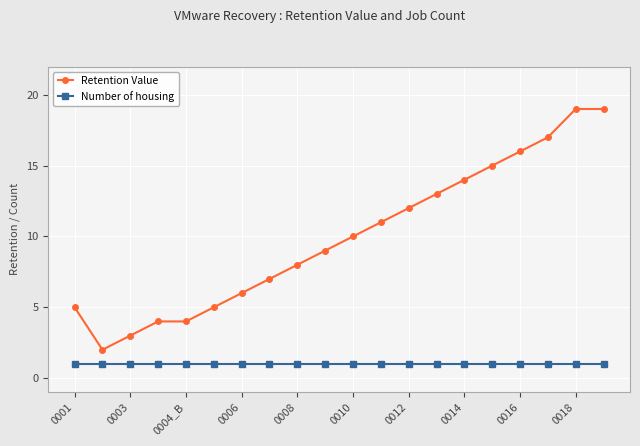

True or false: Retention Value and Number of housing intersect in this chart.

False